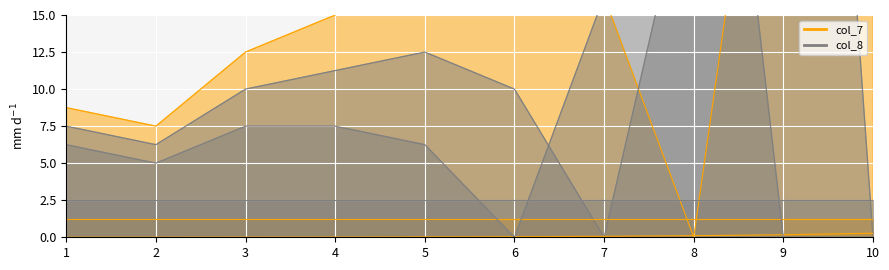

Between 2 and 5, which is larger?

5